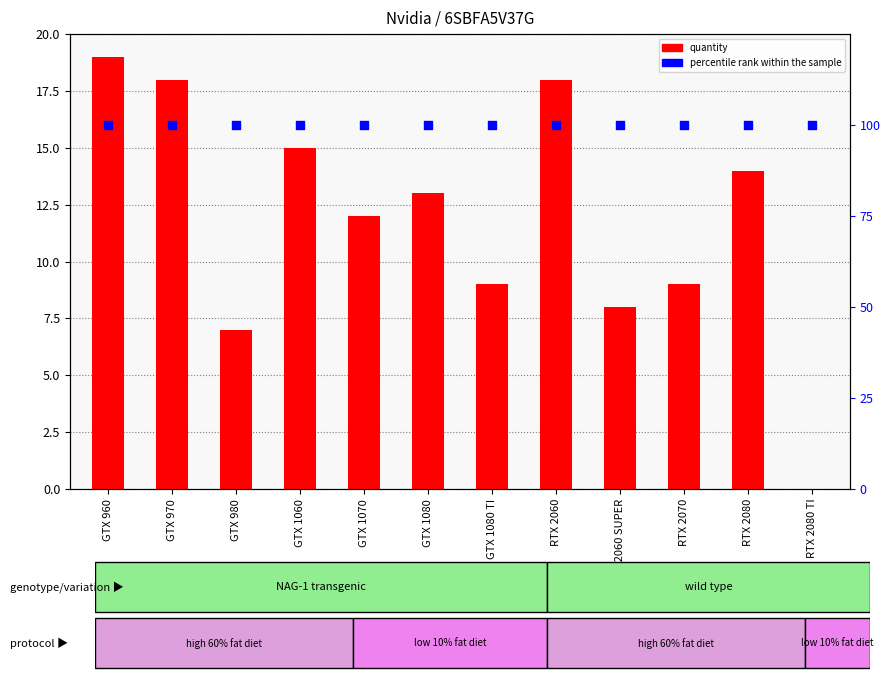

What are all the series names shown in the legend?

quantity, percentile rank within the sample